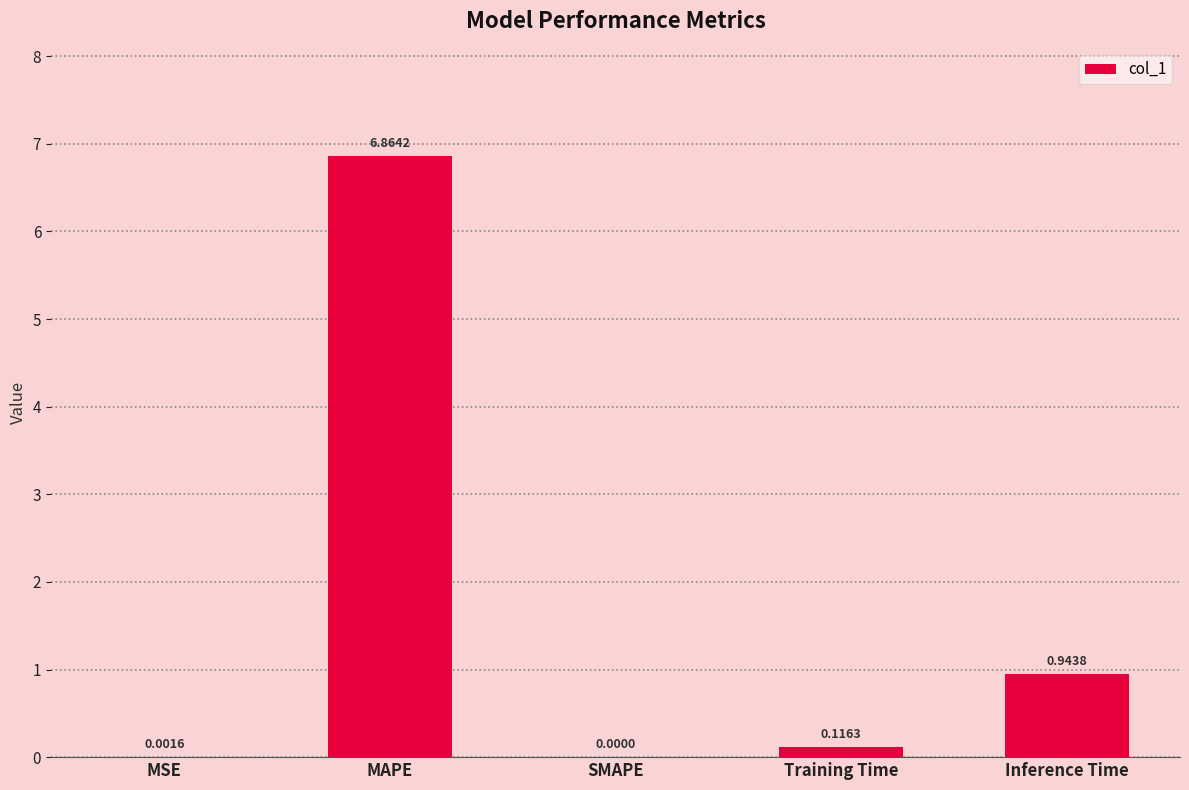

What is the sum of all values?

7.9